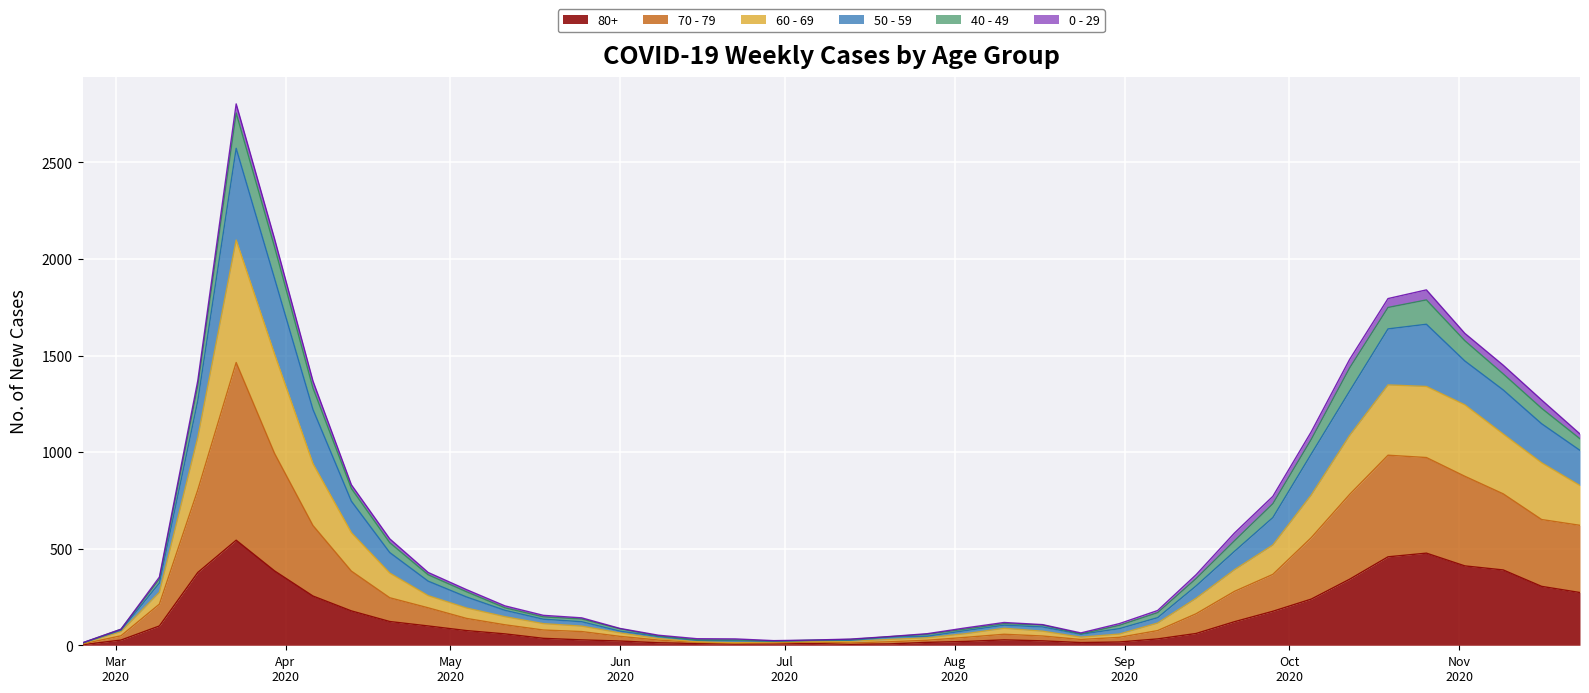

What are all the series names shown in the legend?

80+, 70 - 79, 60 - 69, 50 - 59, 40 - 49, 0 - 29